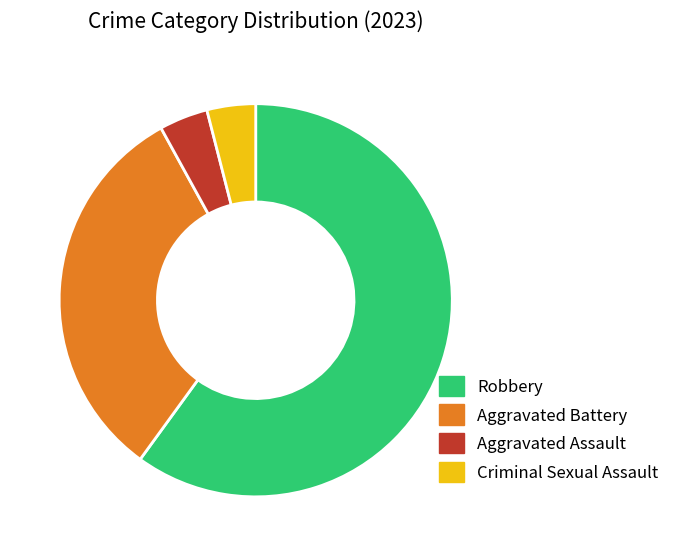

Is there a majority slice in this chart?

Yes